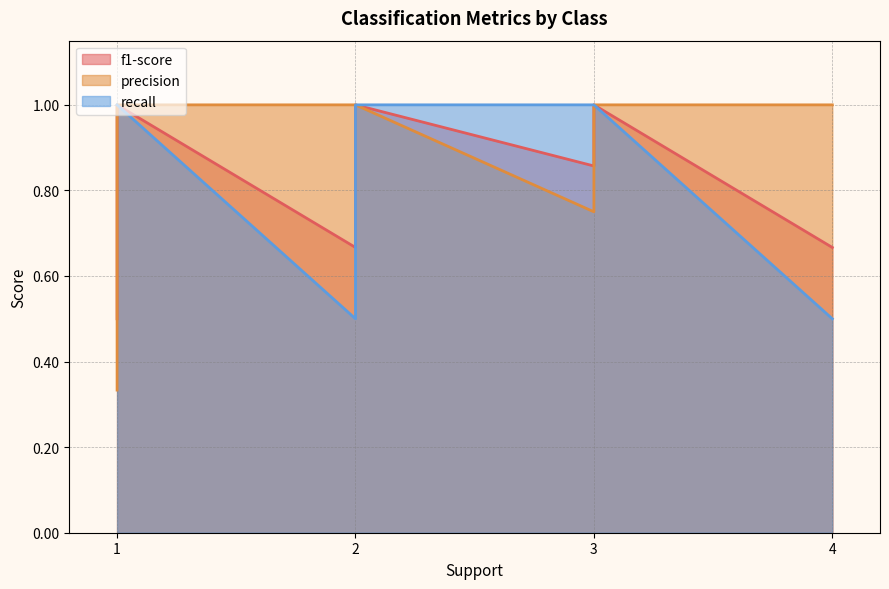

What is the greatest value displayed?

1.0